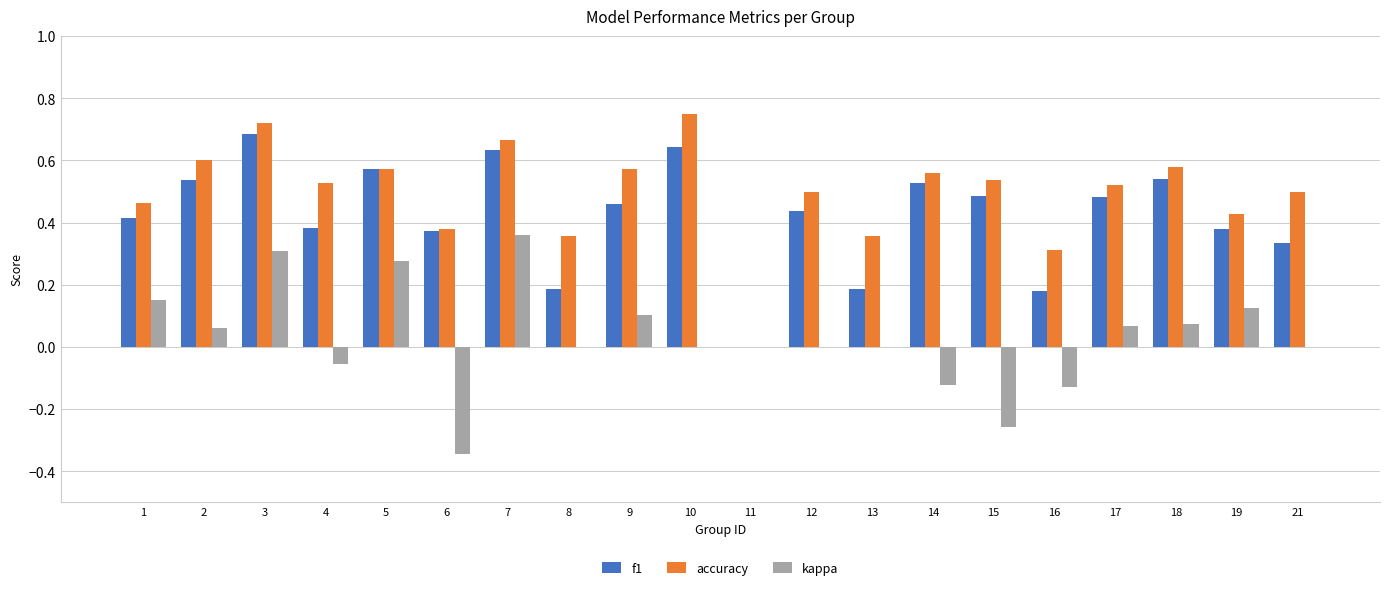

Which category has the highest value in the f1 series?

3